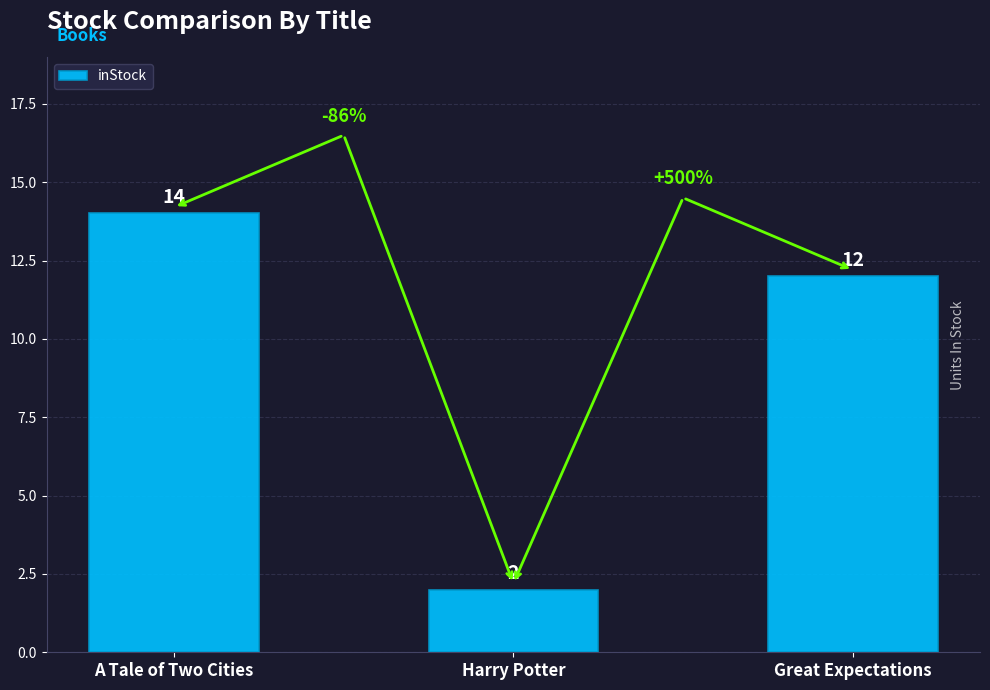

What is the change in value from A Tale of Two Cities to Harry Potter?

-12